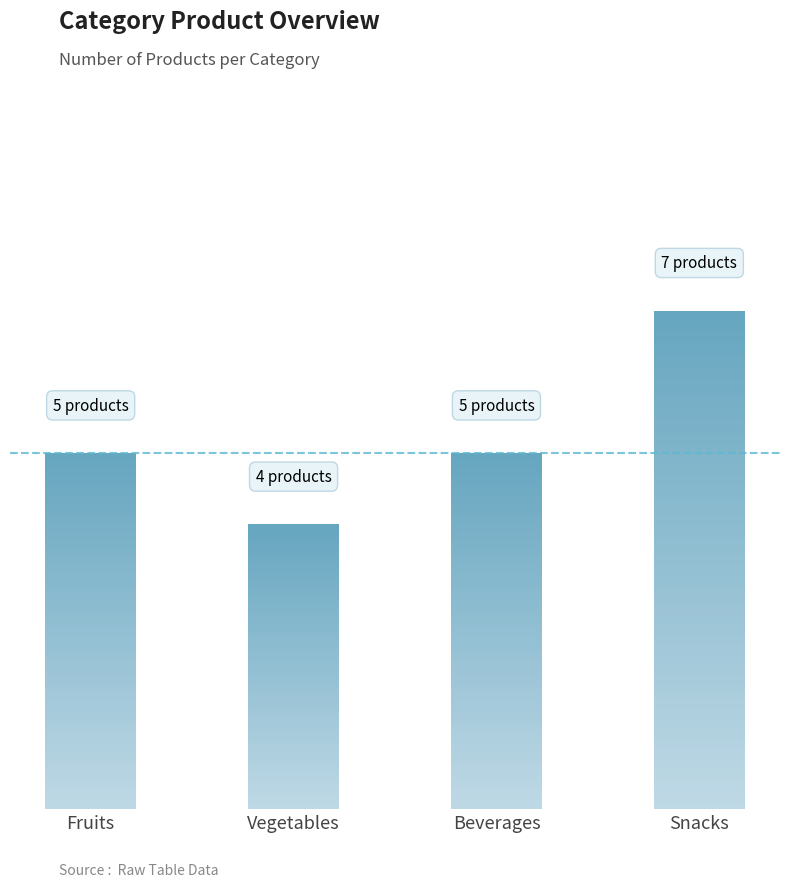

What is the value of the 1st bar from the left?

5